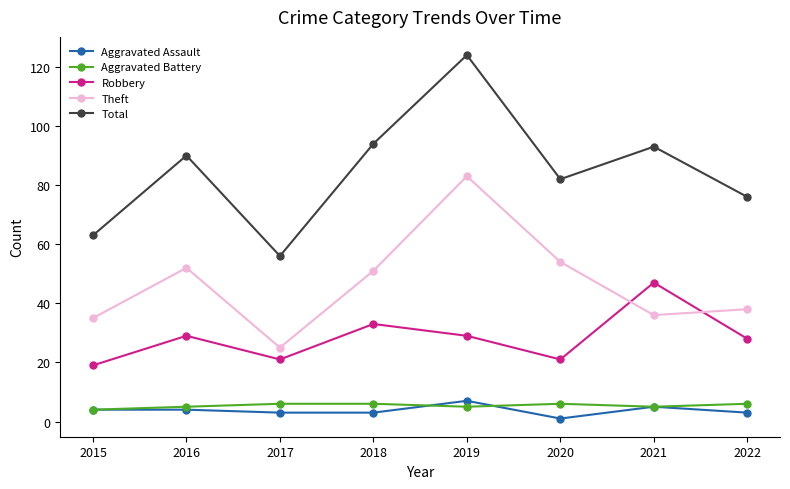

True or false: Aggravated Assault and Robbery cross at least once.

False